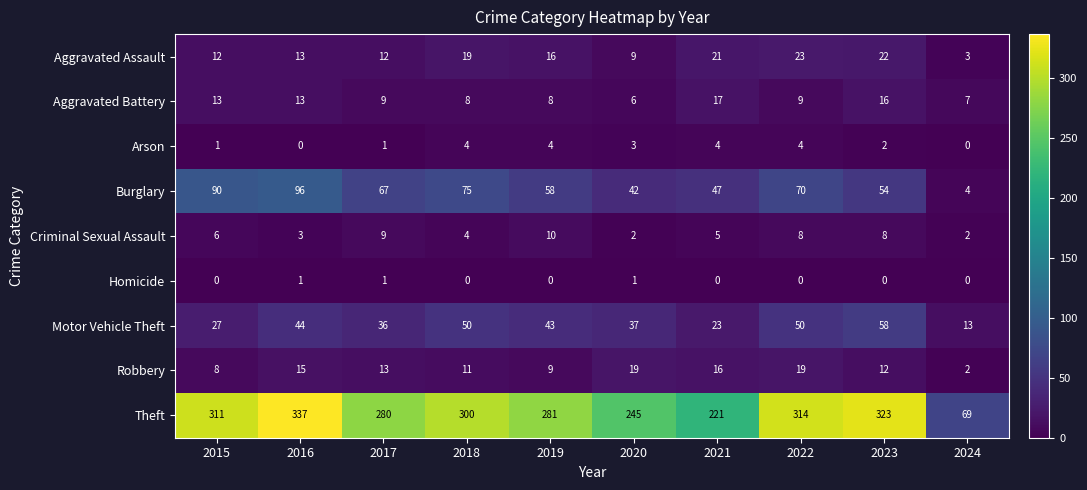

What is the sum of the Motor Vehicle Theft values at 2021 and 2018?

73